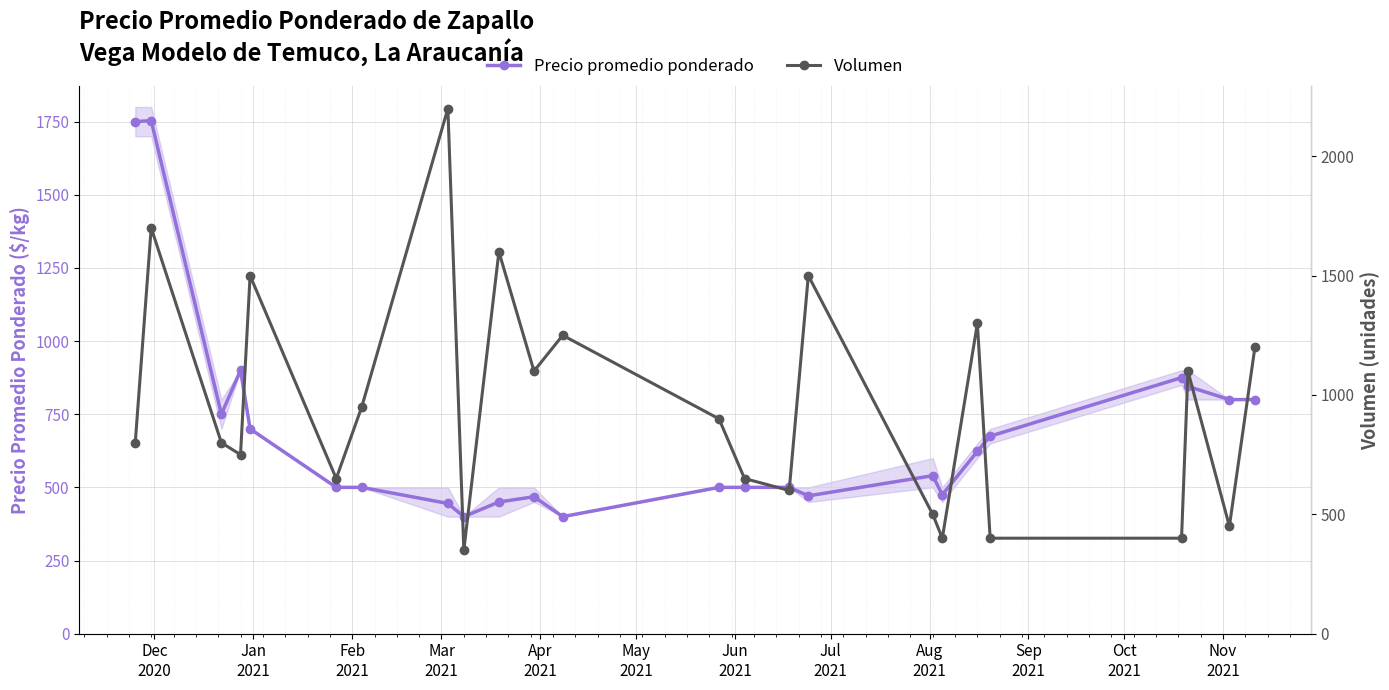

Which series has the largest total across all categories?

Volumen